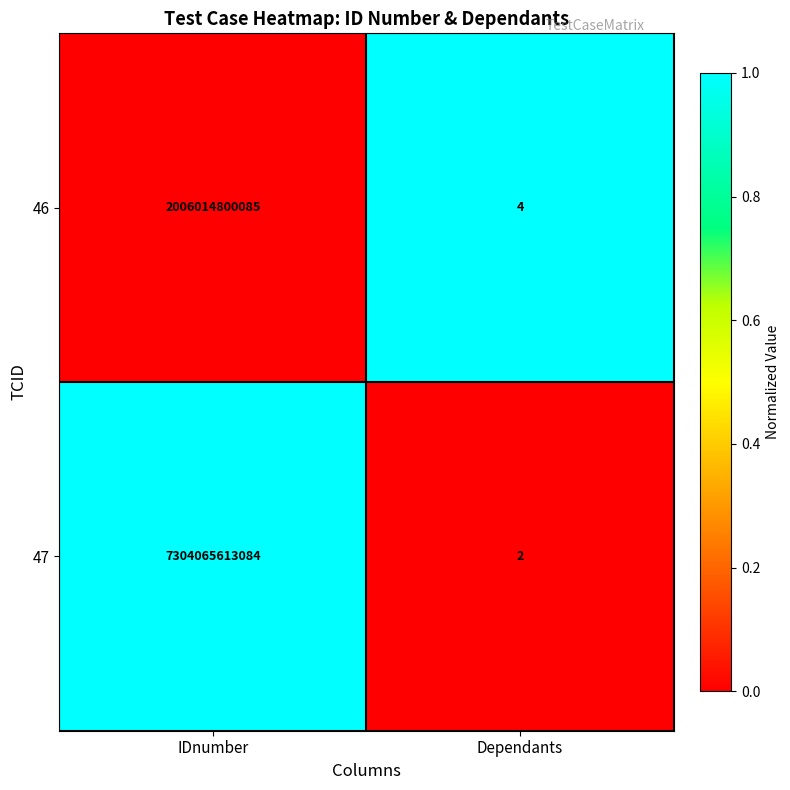

What is the greatest value displayed?

7304065613084